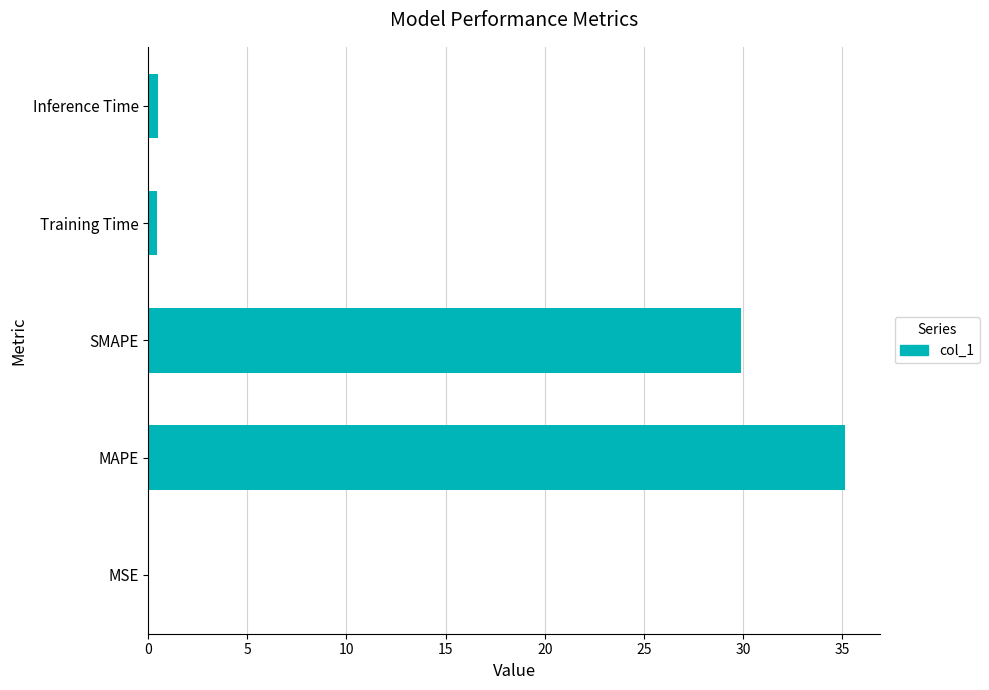

What is the maximum value shown in the chart?

35.2